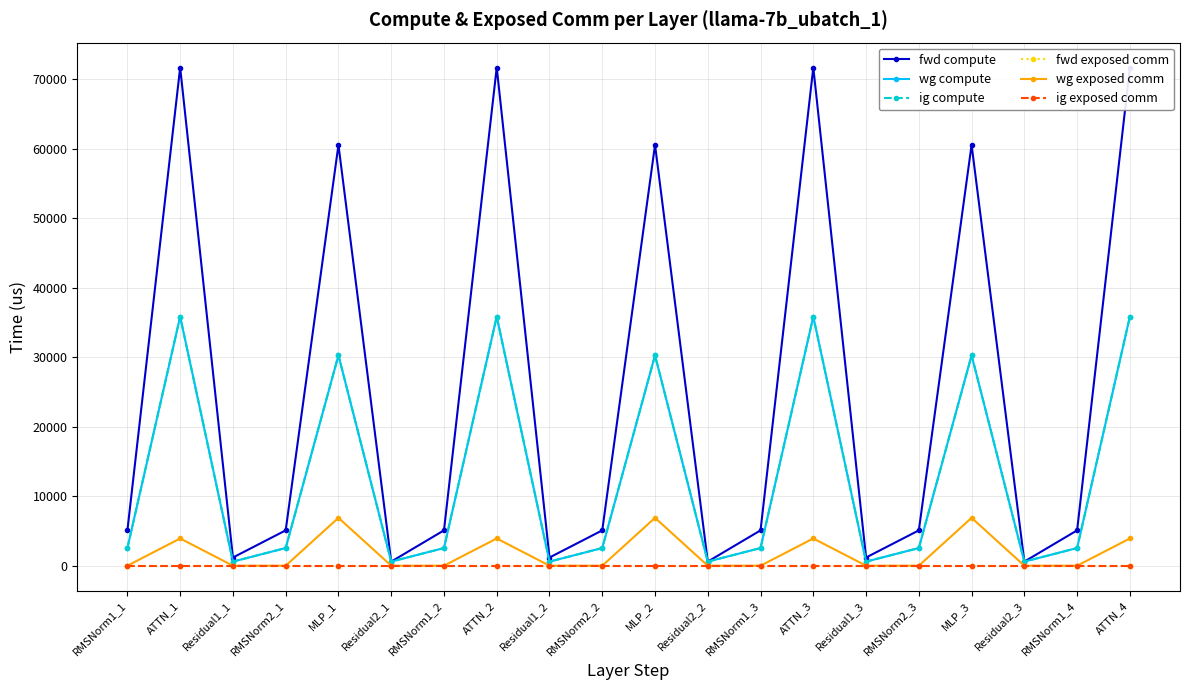

Rank the series by their maximum value, from lowest to highest.

fwd exposed comm, ig exposed comm, wg exposed comm, wg compute, ig compute, fwd compute